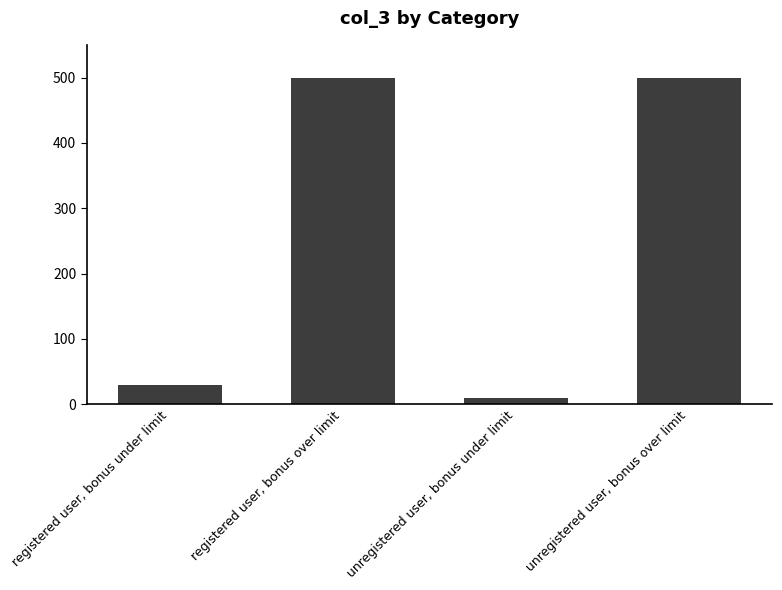

Reading left to right, extract all data points from this chart.

30	500	10	500